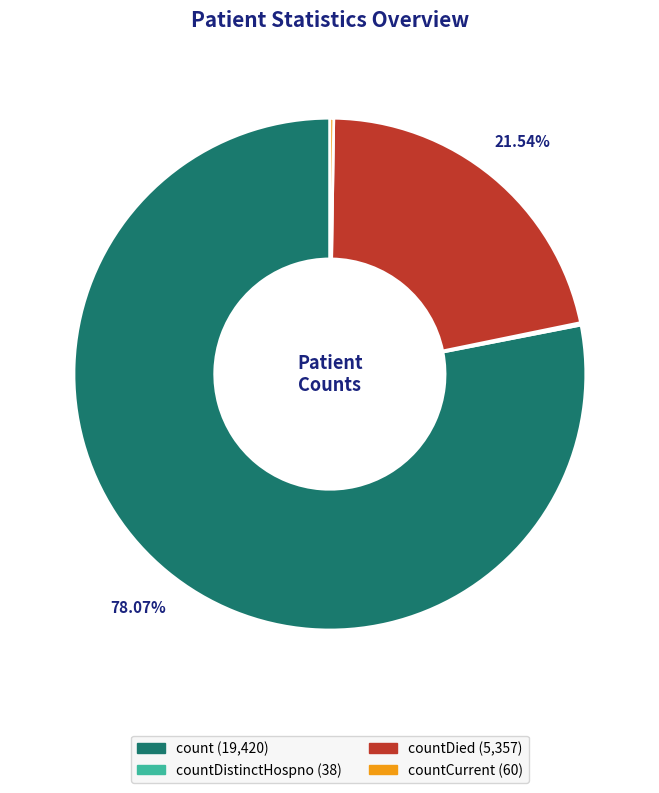

Is there a majority slice in this chart?

Yes